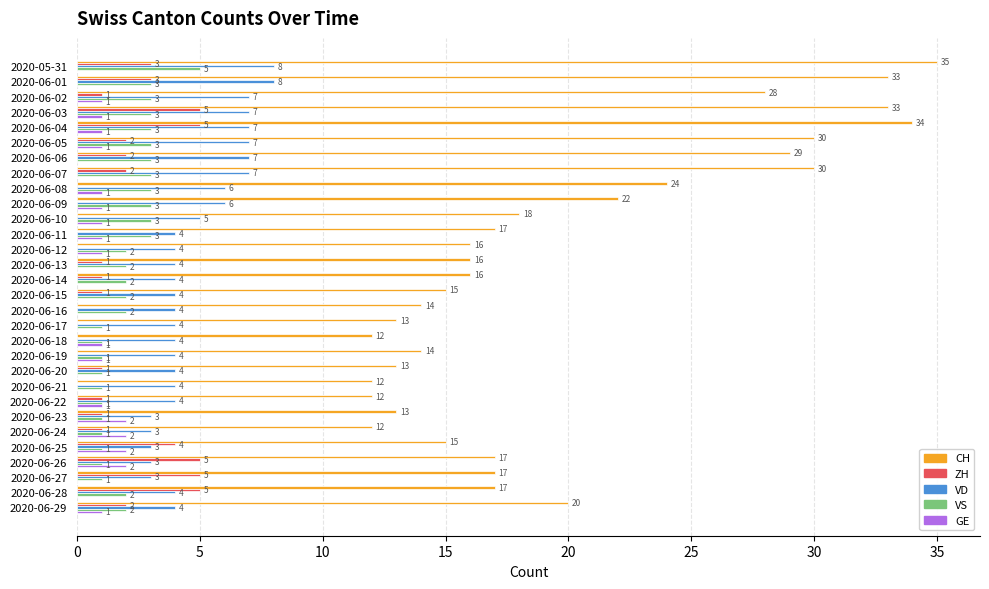

At which category is the sum across all series the highest?

2020-05-31